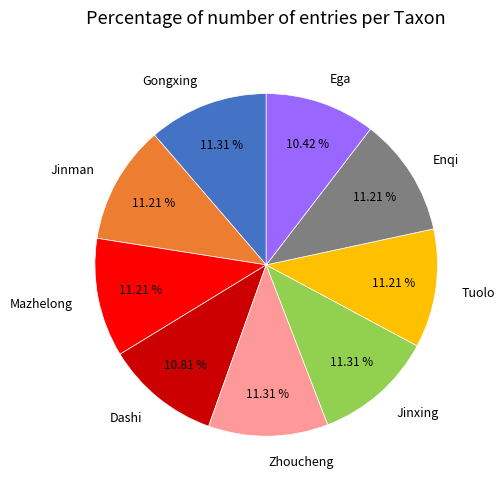

To the nearest percent, what is the combined percentage of Jinxing and Mazhelong?

23%